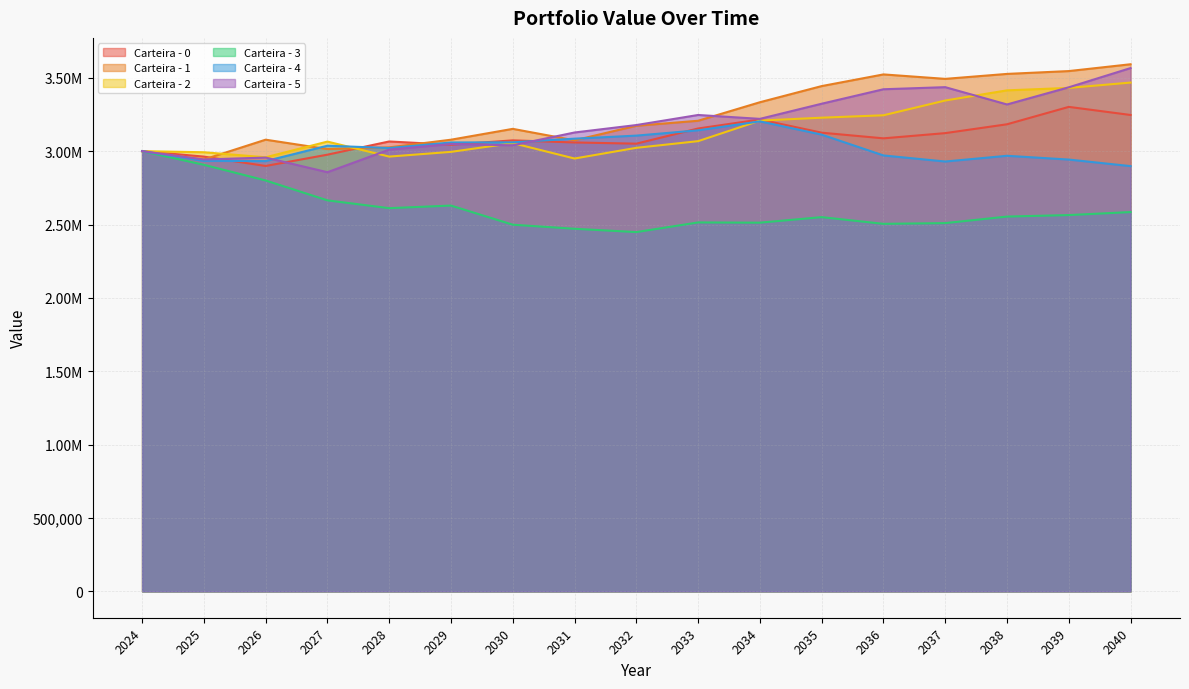

Between 2032 and 2036, which series saw the biggest shift?

Carteira - 1